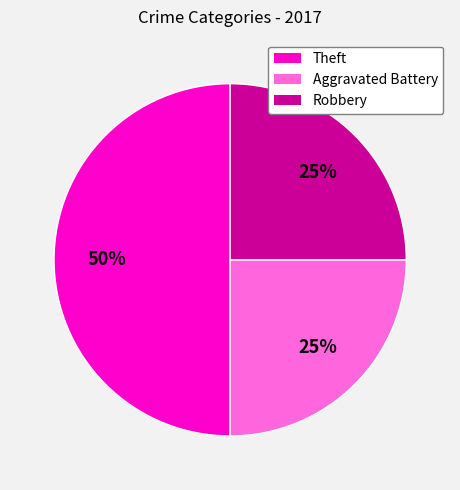

To the nearest percent, what percentage of the pie is Robbery?

25%